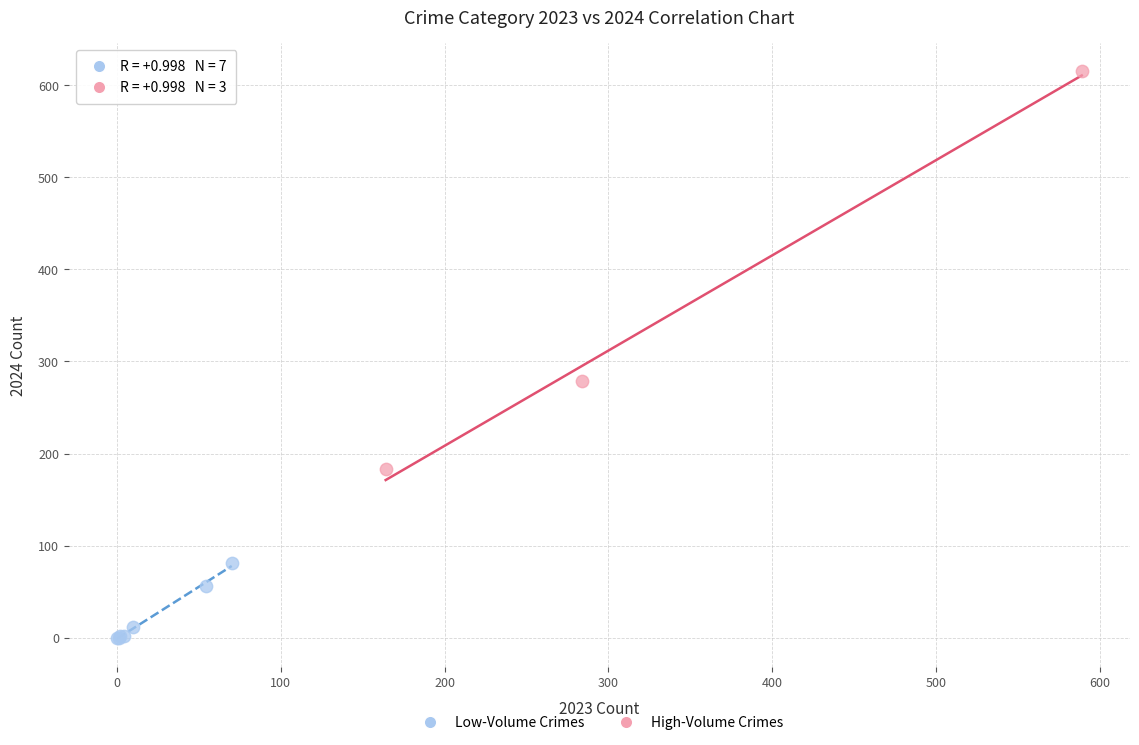

Which series reaches the maximum Y coordinate?

High-Volume Crimes